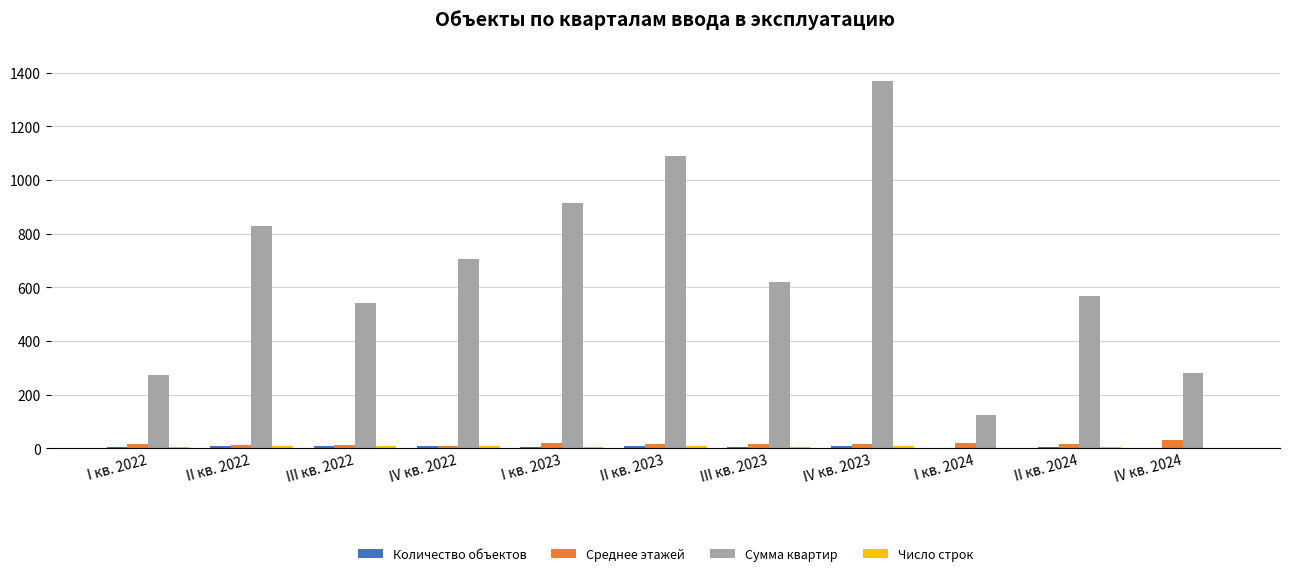

Does the chart contain stacked bars?

No